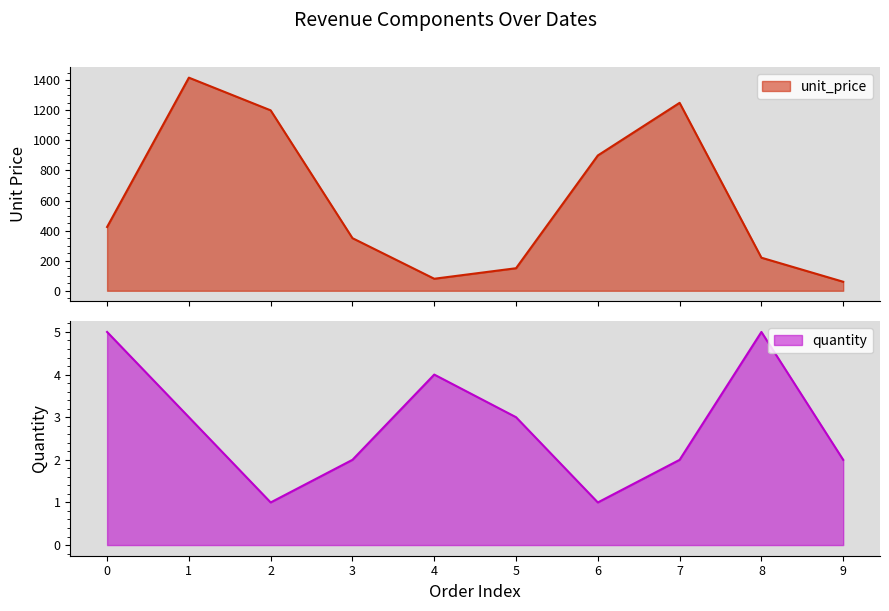

What is the highest value of the unit_price series?

1417.4